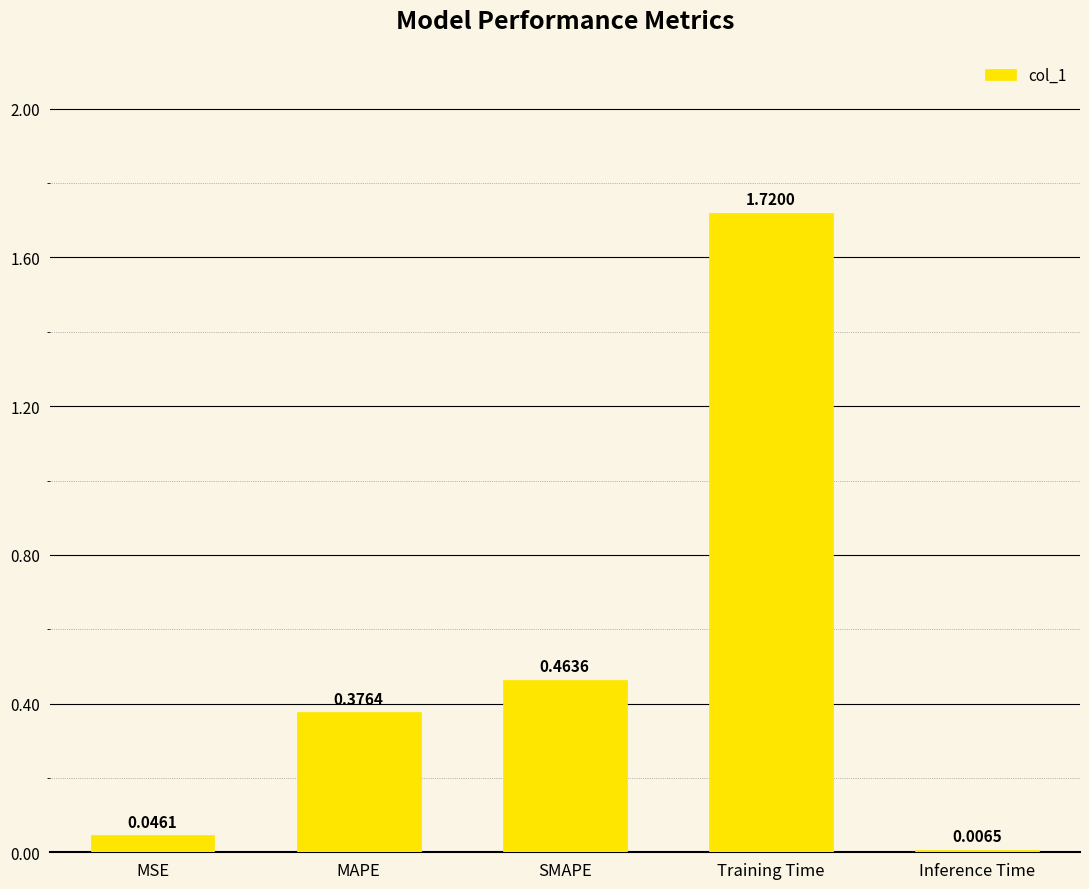

Which label corresponds to the smallest value in the chart?

Inference Time